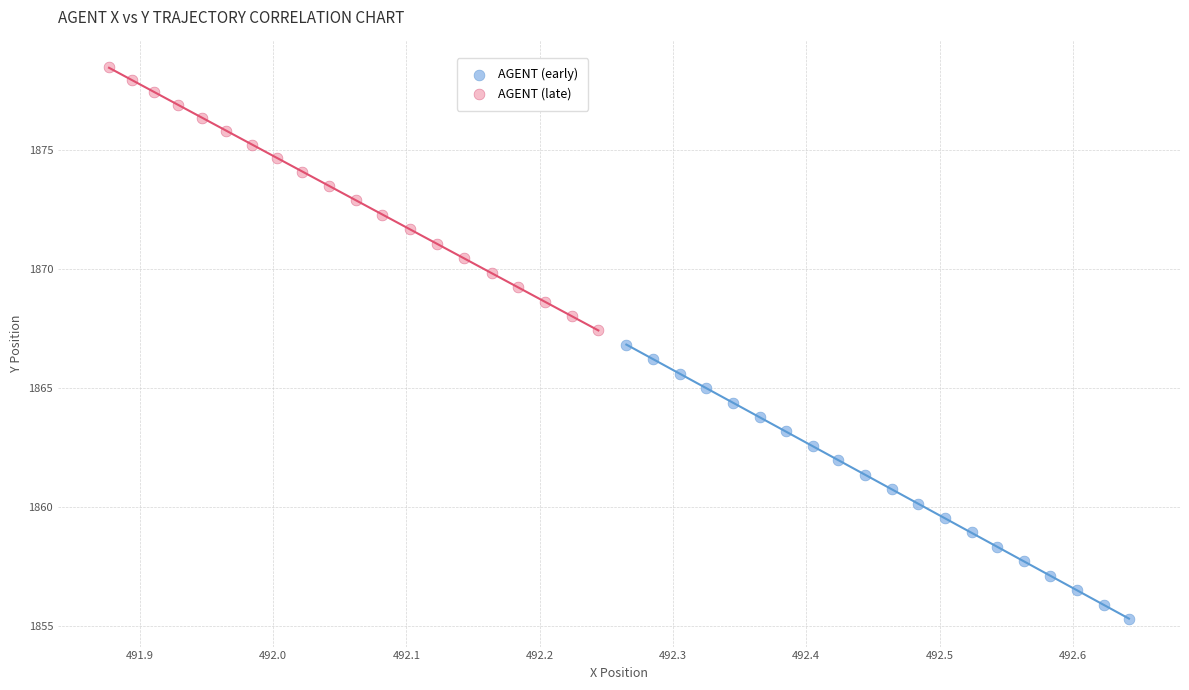

Which series reaches the minimum Y coordinate?

AGENT (early)